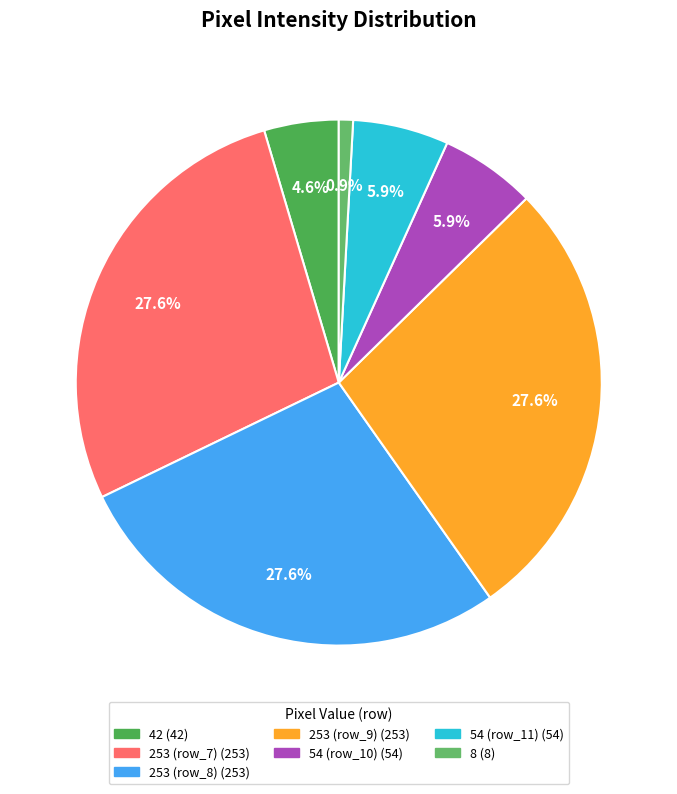

To the nearest percent, what is the average slice percentage?

14%